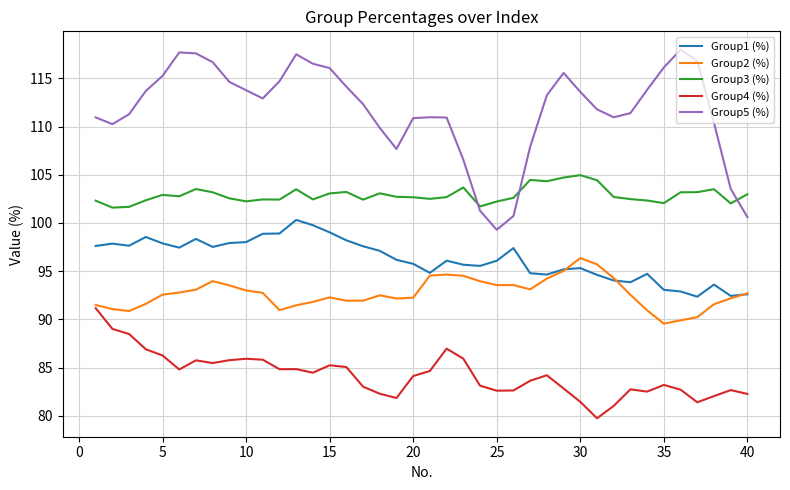

Is this an area chart (filled region under the line)?

No